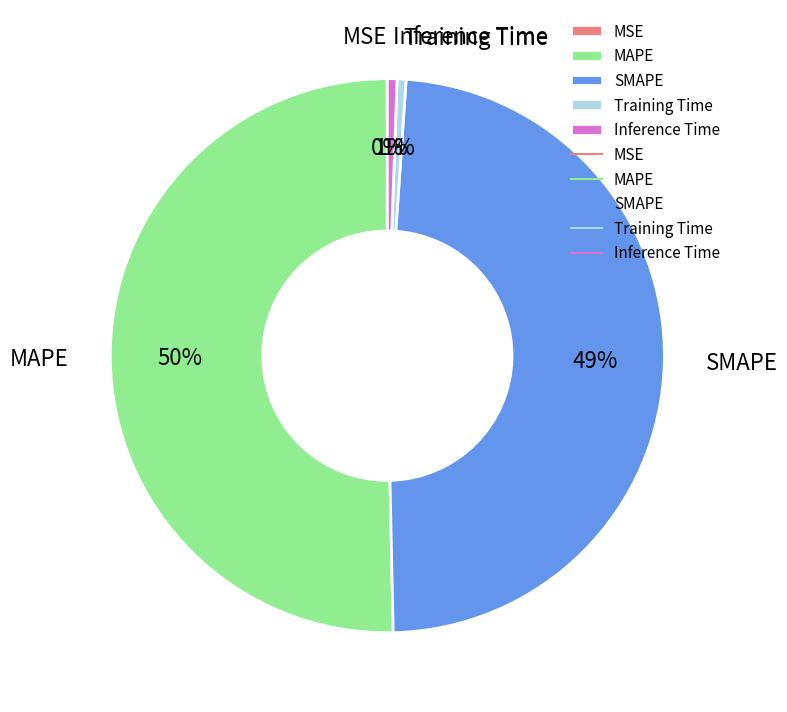

Is the sum of Training Time and MAPE greater than half?

Yes